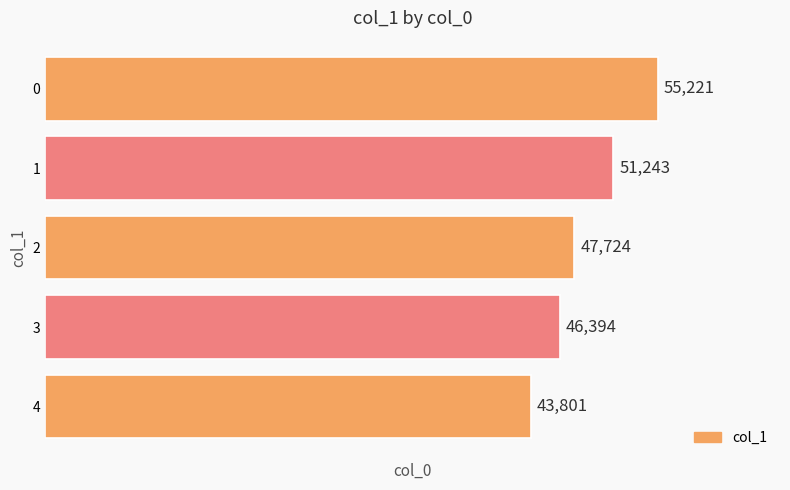

Count the values in the range 46394 to 51243.

3